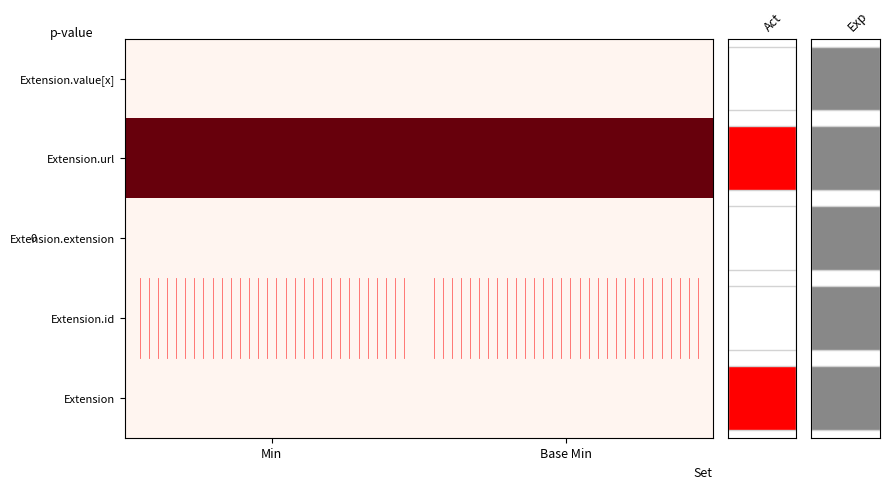

How many categories are shown in the chart?

2